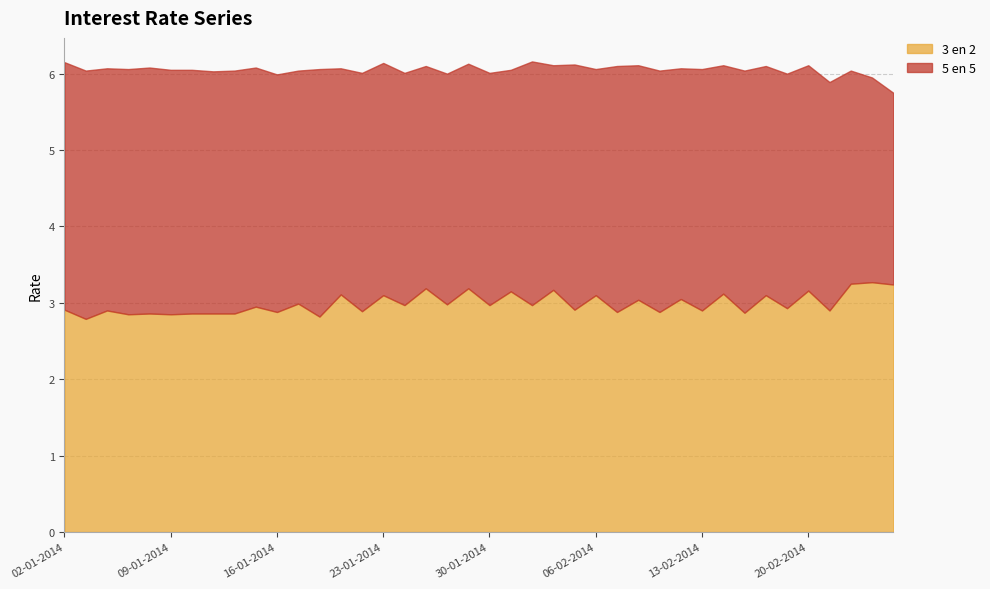

How many values in the 5 en 5 series are below 3?

12